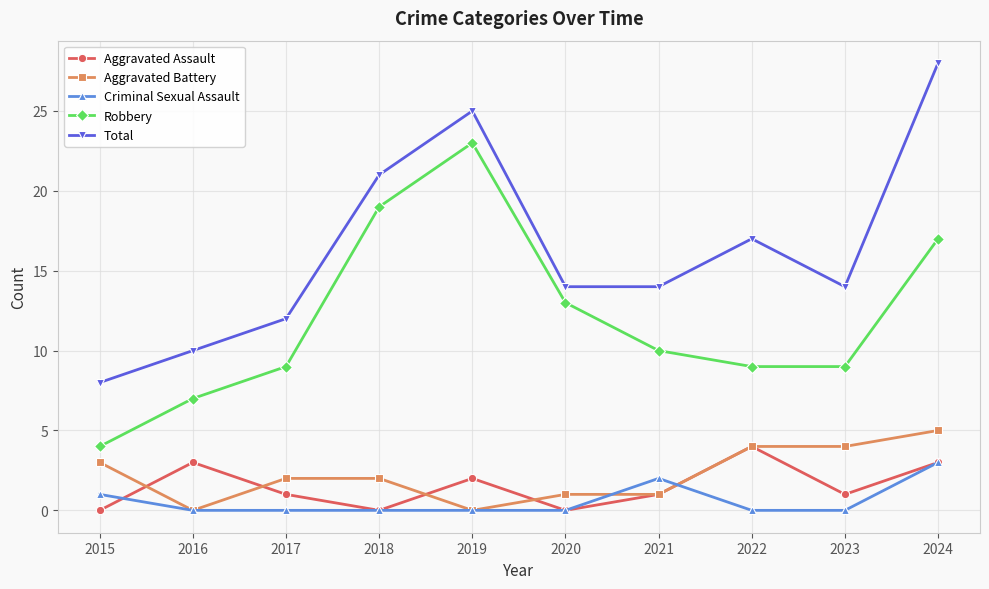

What is the total value across all series at 2018?

42